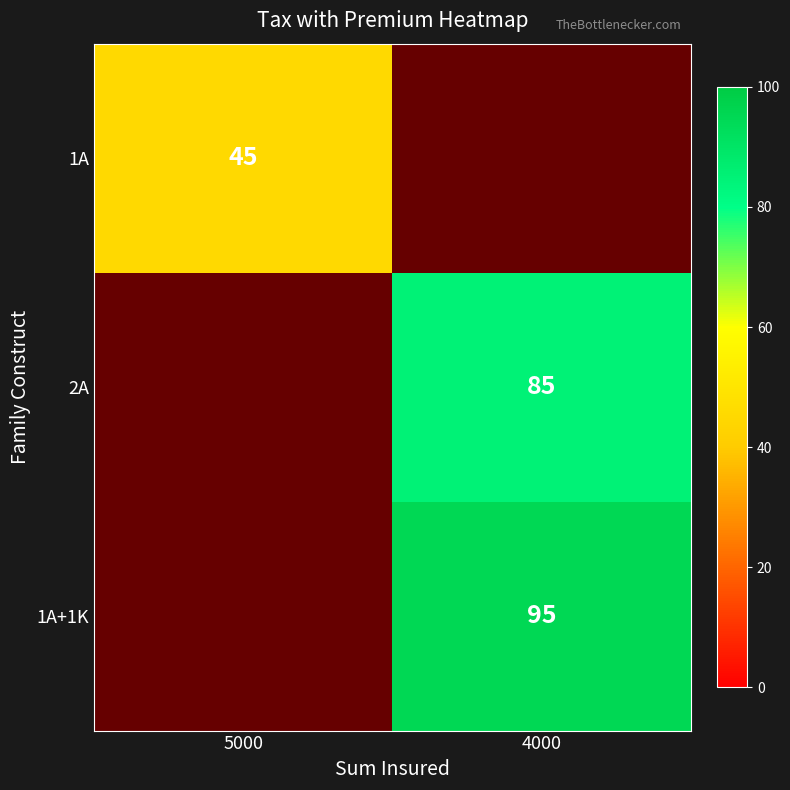

Between 4000 and 5000, which is larger?

5000